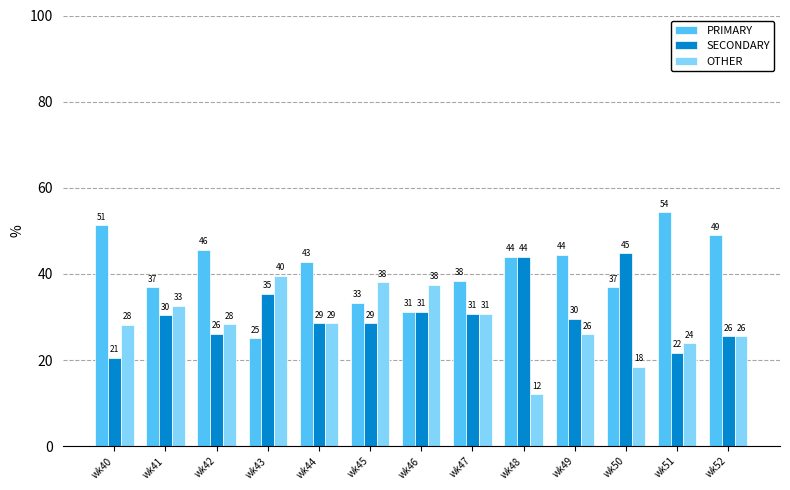

At wk46, list the series in order from smallest to largest.

PRIMARY, SECONDARY, OTHER